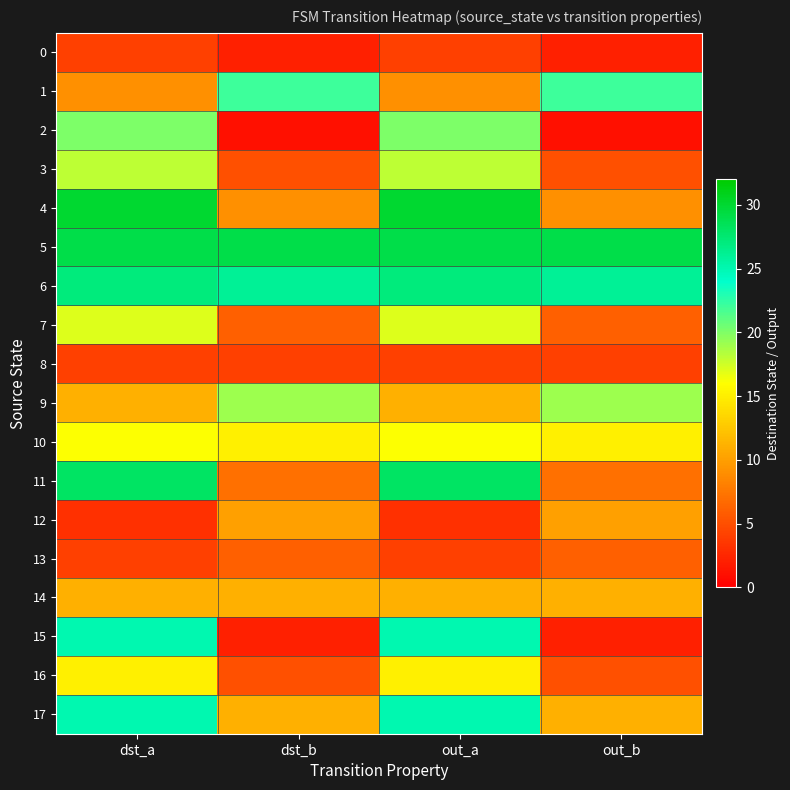

Count the number of categories in the chart.

4